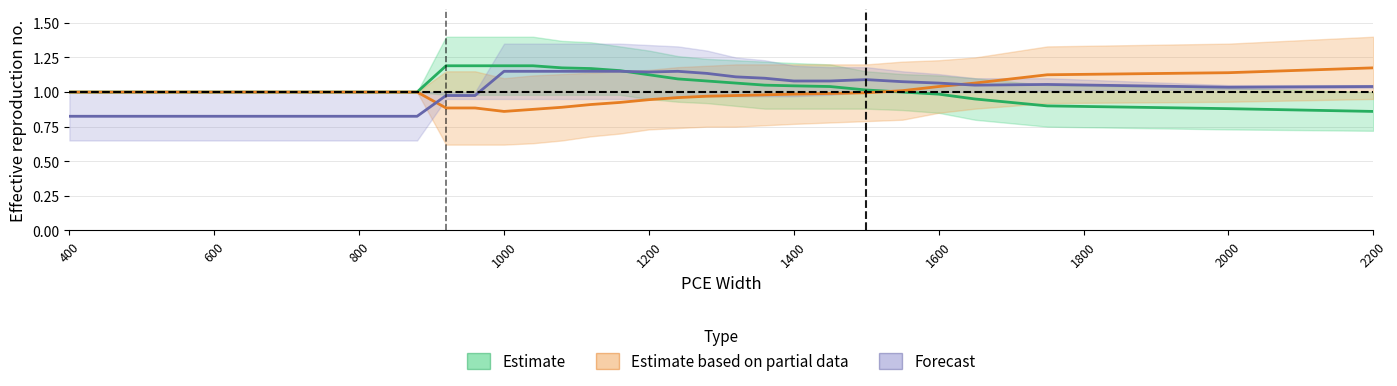

What are all the series names shown in the legend?

Estimate, Estimate based on partial data, Forecast